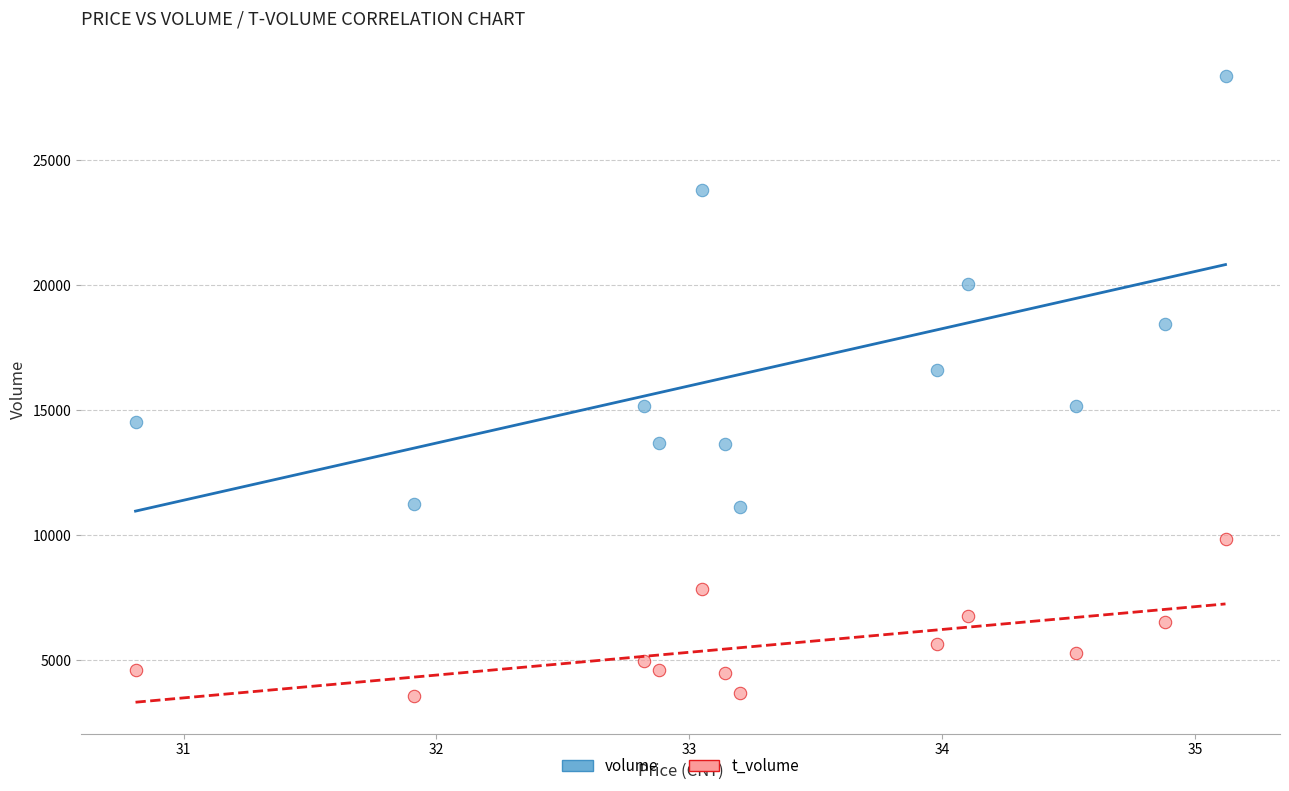

Which series contains the lowest Y value?

t_volume